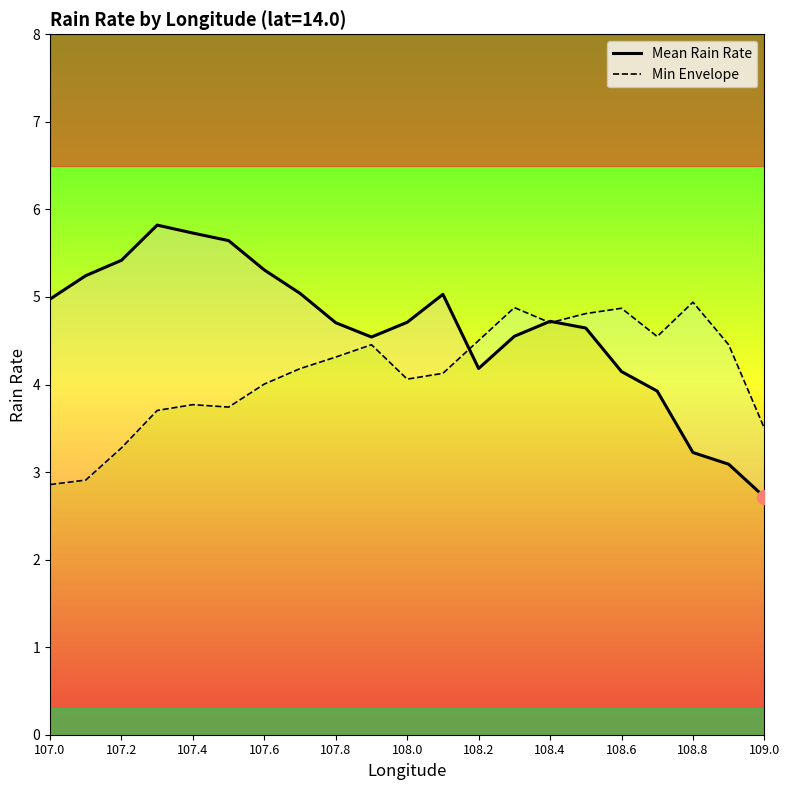

What is the sum of all Mean Rain Rate values?

97.4